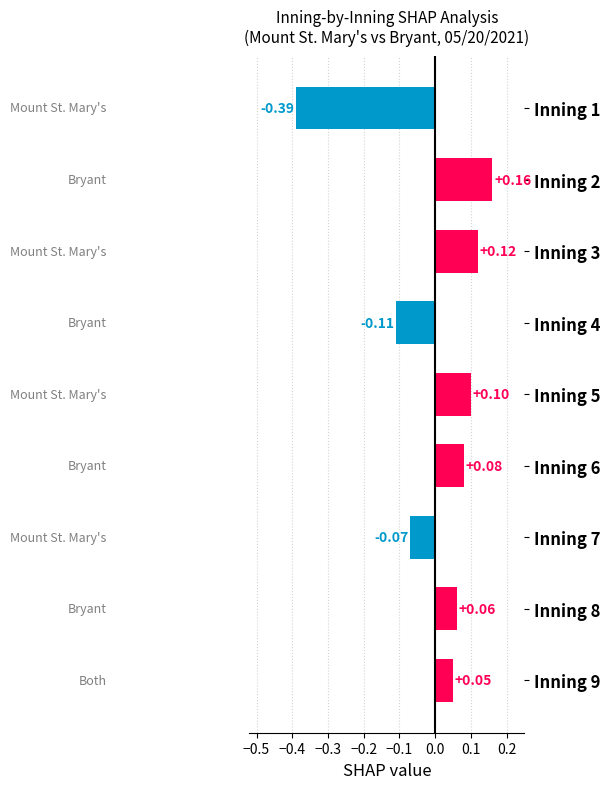

List the labels in order of value, largest first.

Inning 2, Inning 3, Inning 5, Inning 6, Inning 8, Inning 9, Inning 7, Inning 4, Inning 1